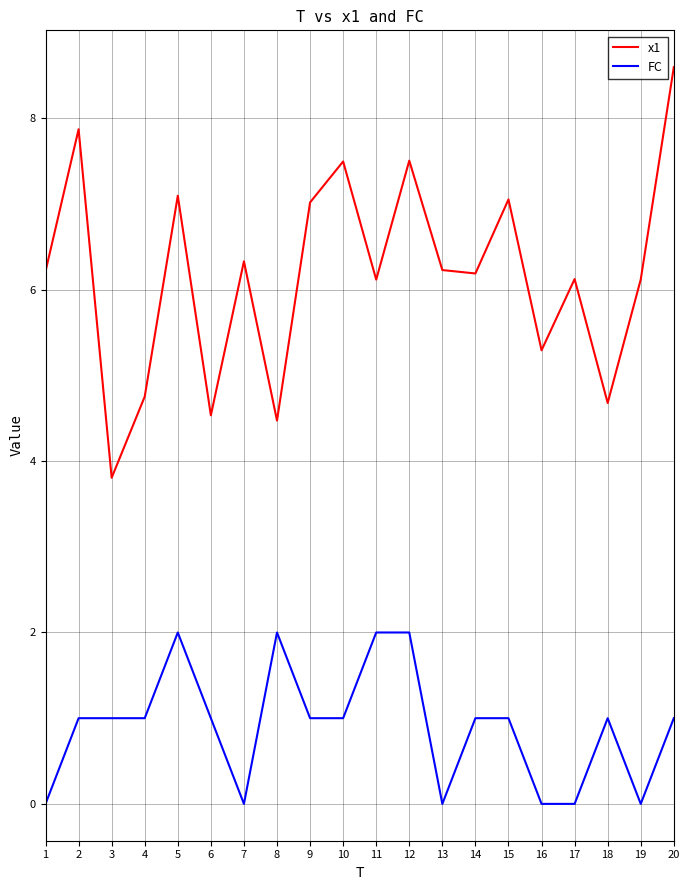

Rank the series at 10 from highest to lowest value.

x1, FC